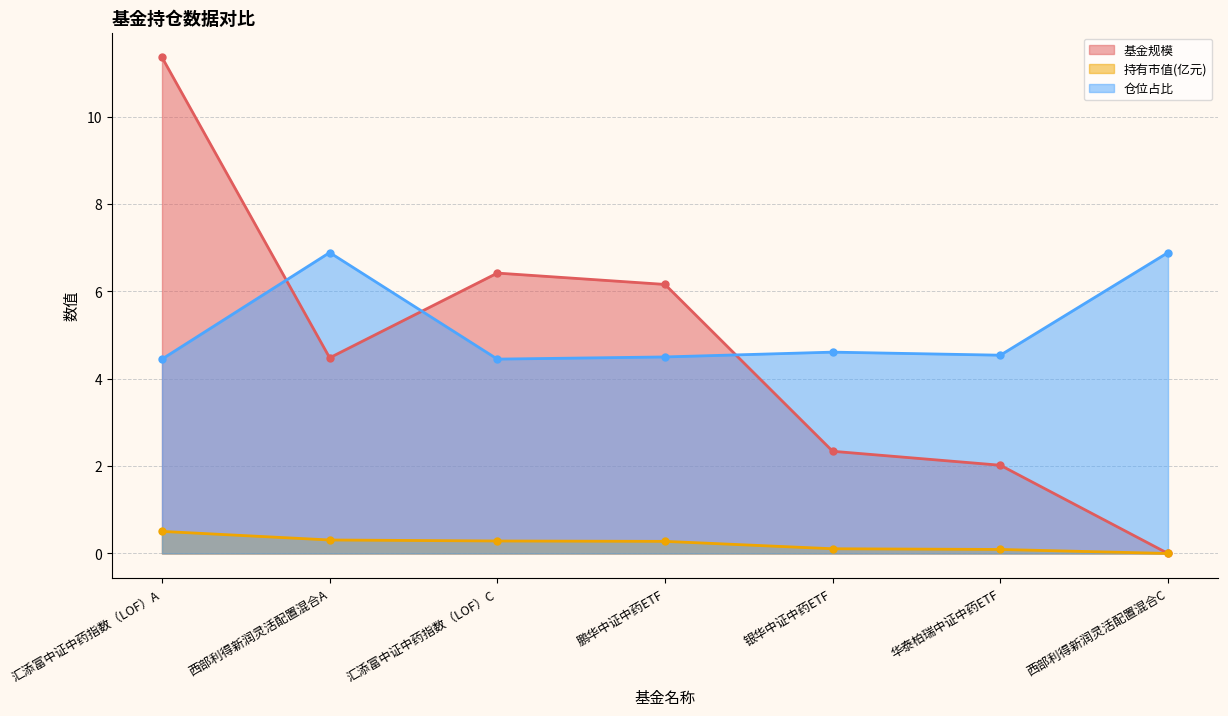

Reading right to left, extract all data points from this chart.

基金规模: 西部利得新润灵活配置混合C=0.0	华泰柏瑞中证中药ETF=2.0	银华中证中药ETF=2.3	鹏华中证中药ETF=6.2	汇添富中证中药指数（LOF）C=6.4	西部利得新润灵活配置混合A=4.5	汇添富中证中药指数（LOF）A=11.4
持有市值(亿元): 西部利得新润灵活配置混合C=0.0	华泰柏瑞中证中药ETF=0.1	银华中证中药ETF=0.1	鹏华中证中药ETF=0.3	汇添富中证中药指数（LOF）C=0.3	西部利得新润灵活配置混合A=0.3	汇添富中证中药指数（LOF）A=0.5
仓位占比: 西部利得新润灵活配置混合C=6.9	华泰柏瑞中证中药ETF=4.5	银华中证中药ETF=4.6	鹏华中证中药ETF=4.5	汇添富中证中药指数（LOF）C=4.5	西部利得新润灵活配置混合A=6.9	汇添富中证中药指数（LOF）A=4.5